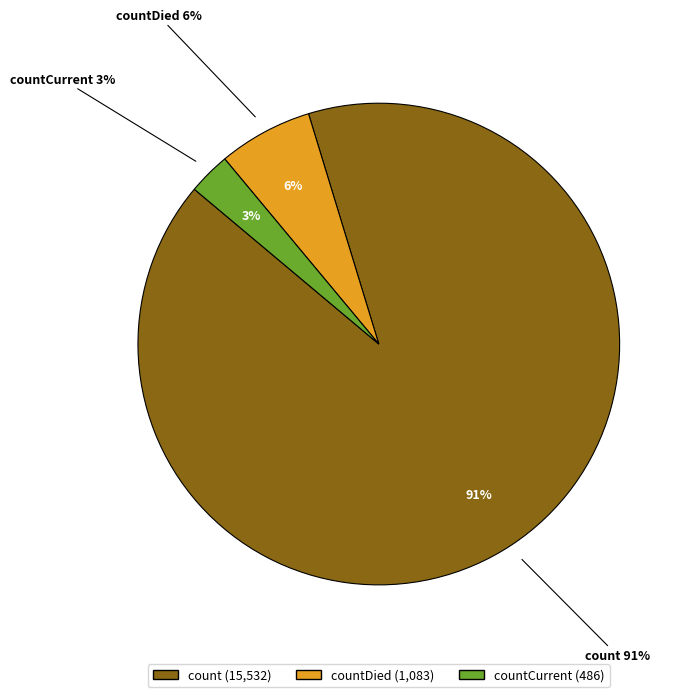

What is the total percentage of countDied and countCurrent?

9.2%